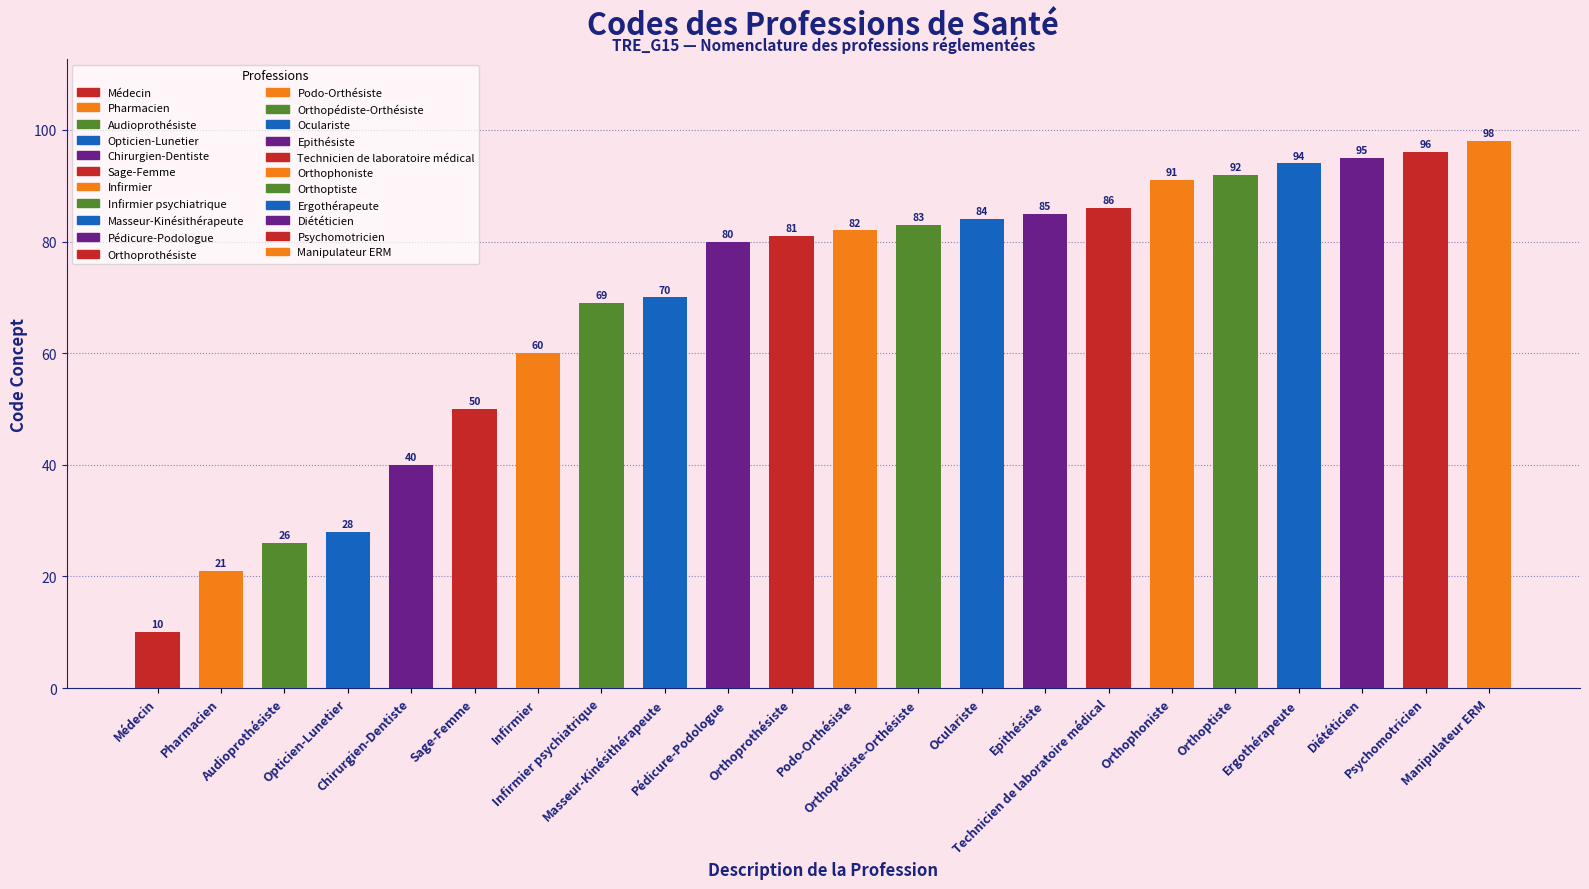

Where is the data nearest to the value 54?

Sage-Femme